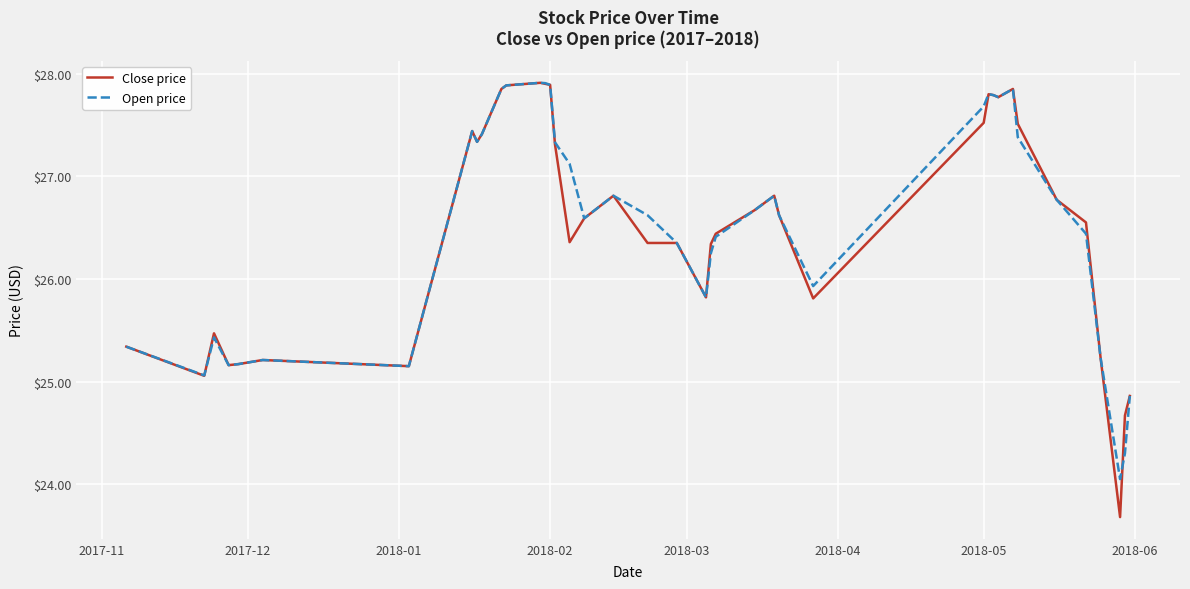

What is the minimum value shown in the chart?

23.7